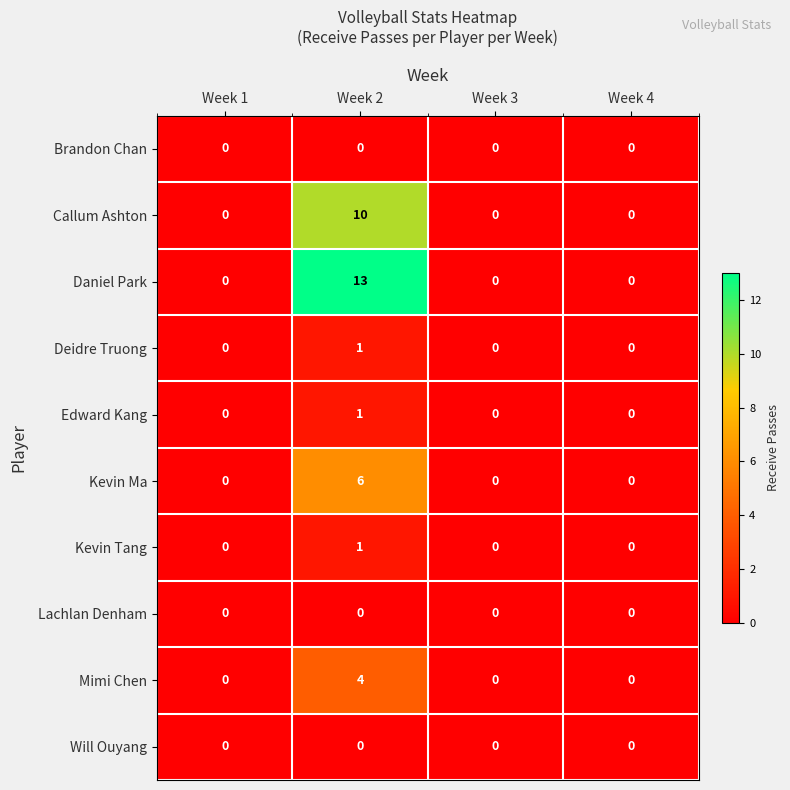

Which category has the highest value in the Callum Ashton series?

Week 2